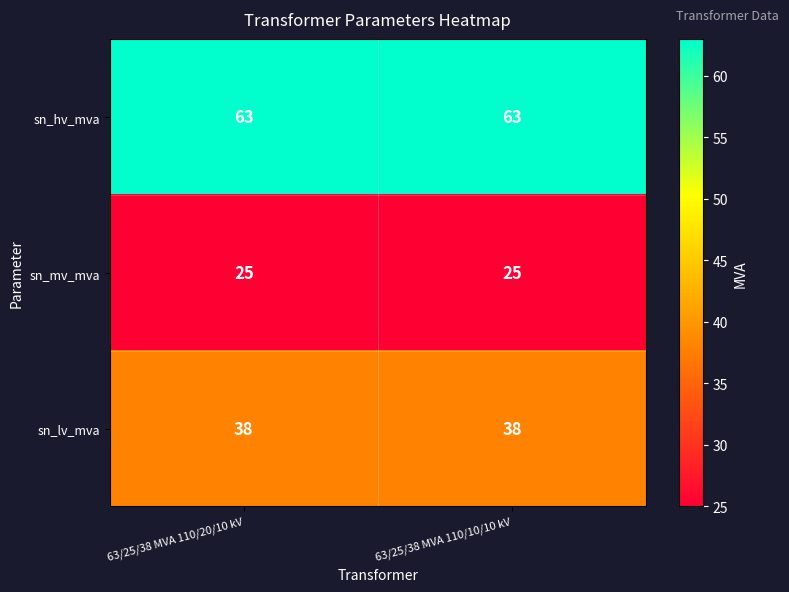

Reading right to left, list all the values displayed in this chart.

sn_hv_mva: 63/25/38 MVA 110/10/10 kV=63	63/25/38 MVA 110/20/10 kV=63
sn_mv_mva: 63/25/38 MVA 110/10/10 kV=25	63/25/38 MVA 110/20/10 kV=25
sn_lv_mva: 63/25/38 MVA 110/10/10 kV=38	63/25/38 MVA 110/20/10 kV=38